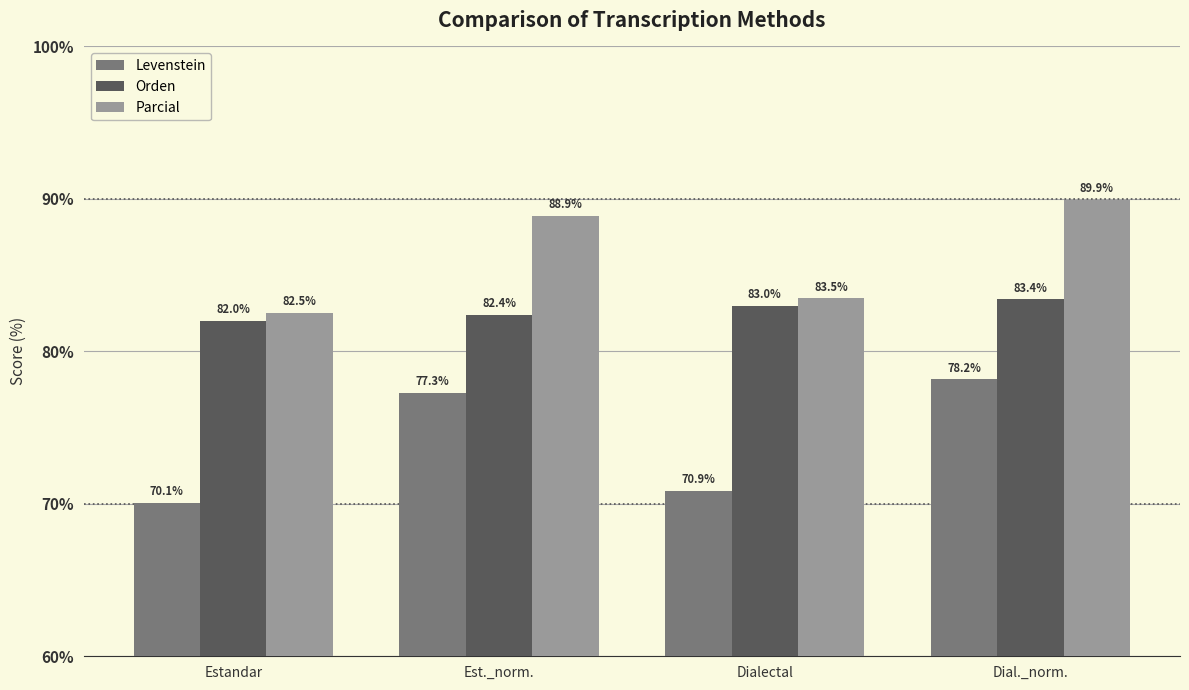

What are all the series names shown in the legend?

Levenstein, Orden, Parcial